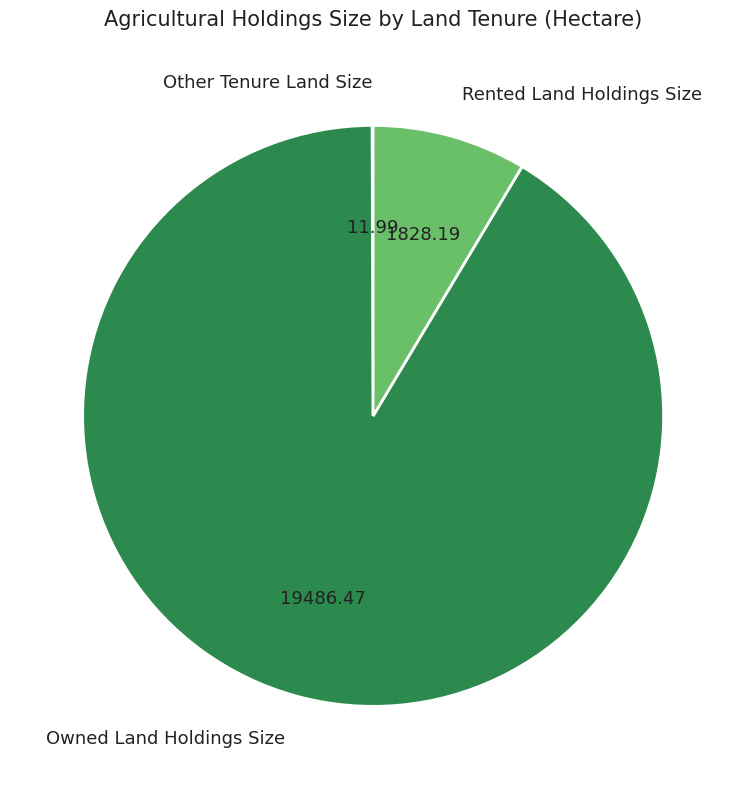

Which category has the biggest portion of the pie?

Owned Land Holdings Size